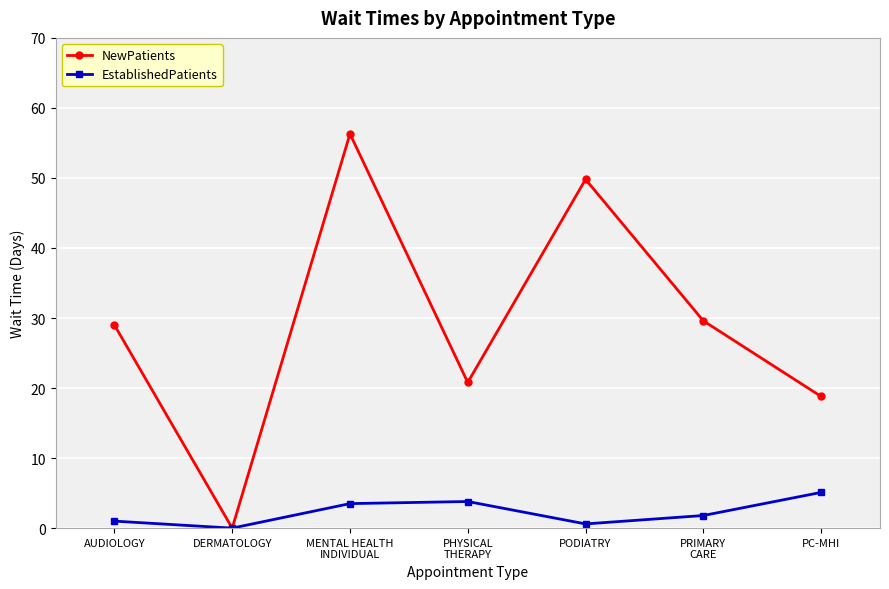

True or false: EstablishedPatients has a value of 2.9 at DERMATOLOGY.

False